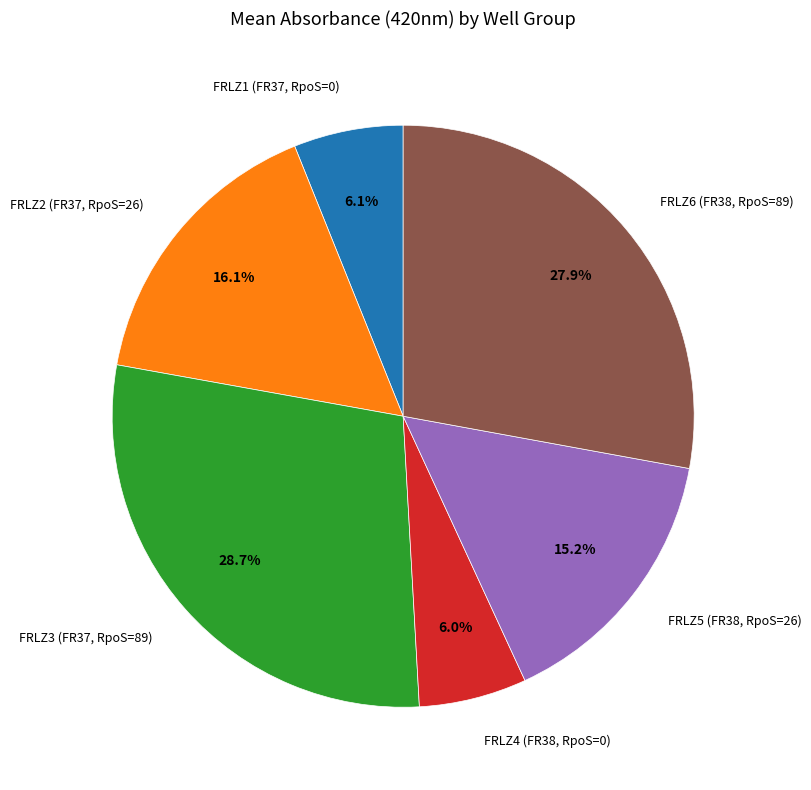

Does any single category account for the majority?

No